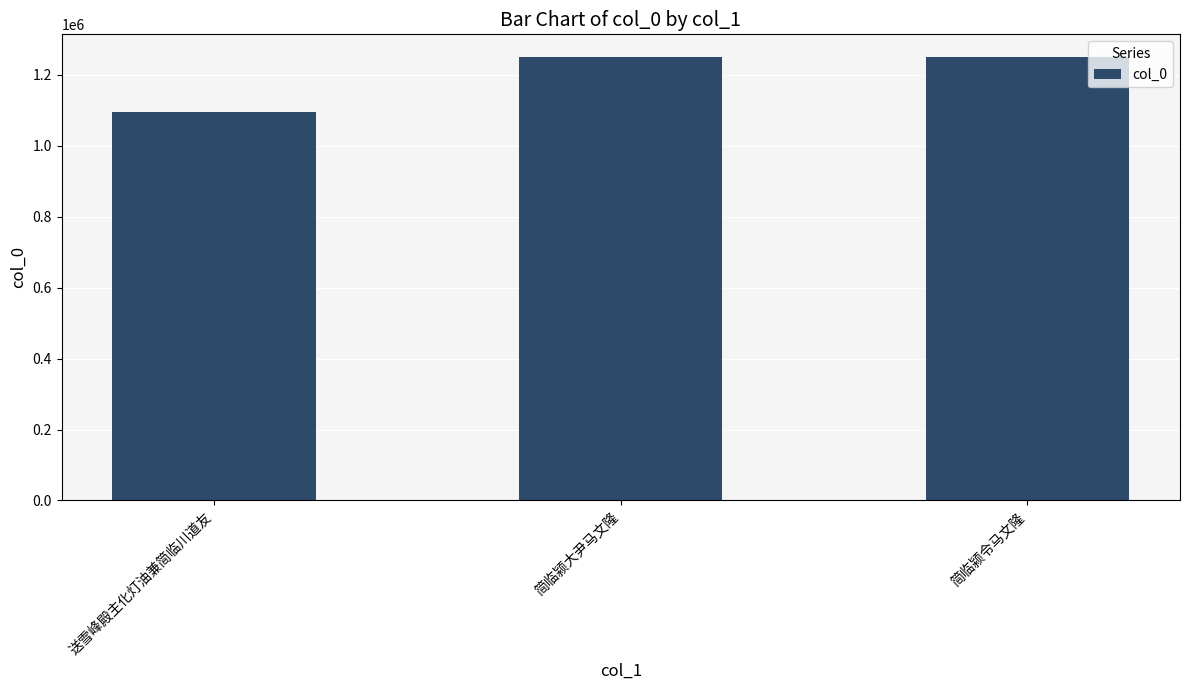

How many bars are there in total?

3